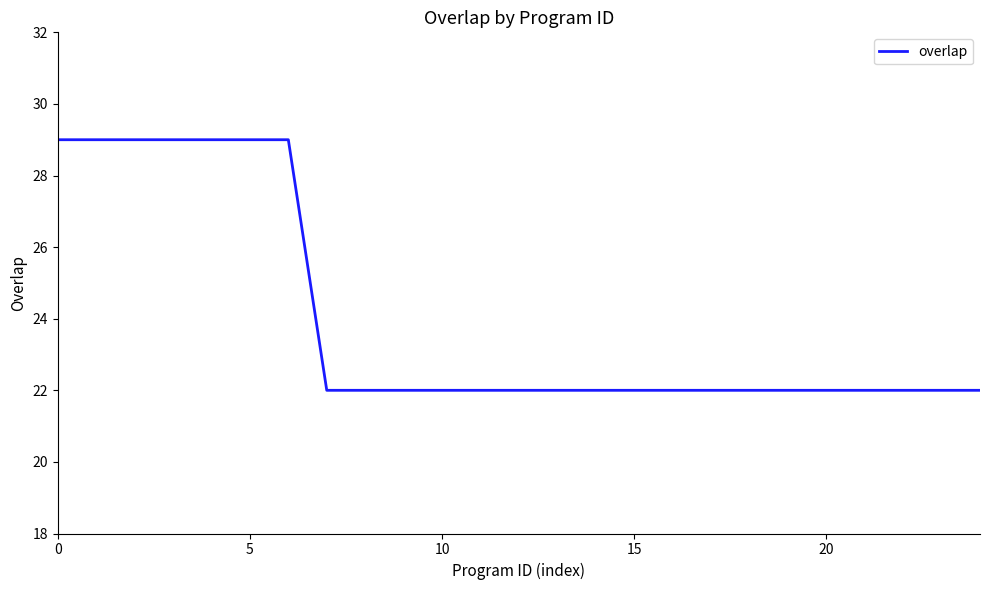

What is the difference between the second highest and minimum values?

7